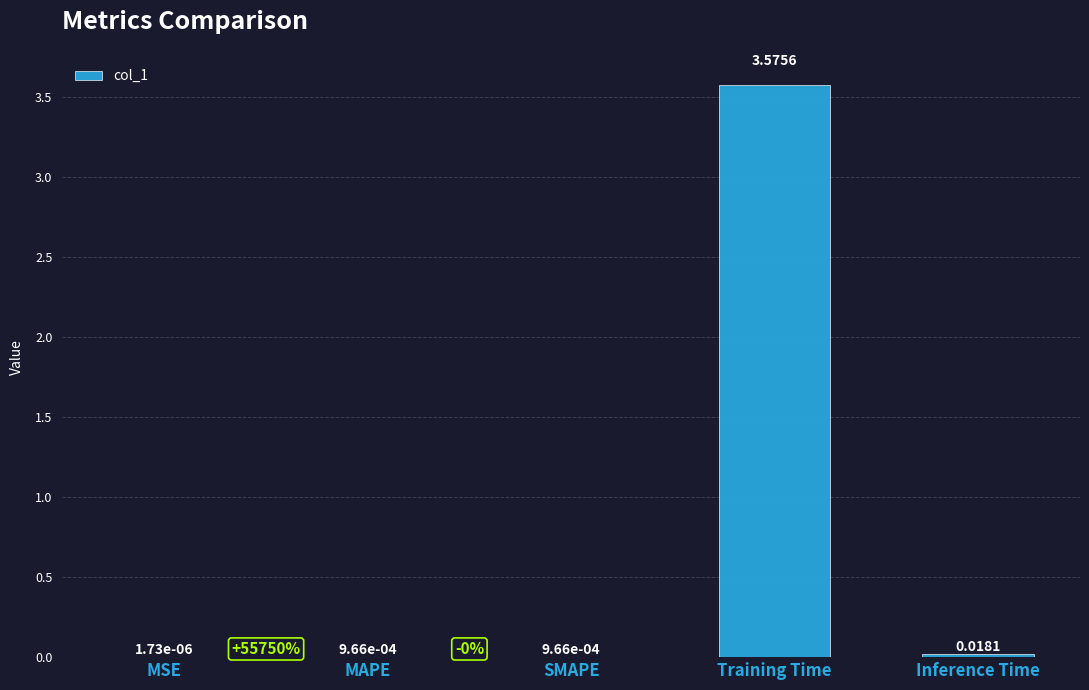

The chart shows a value of 0.0 at MSE. True or false?

True